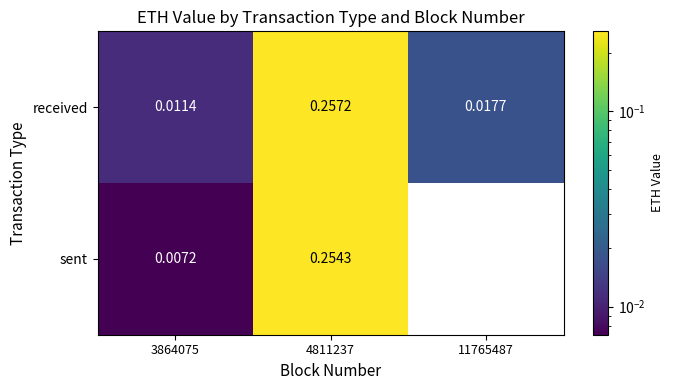

At which category is the sum across all series the highest?

4811237